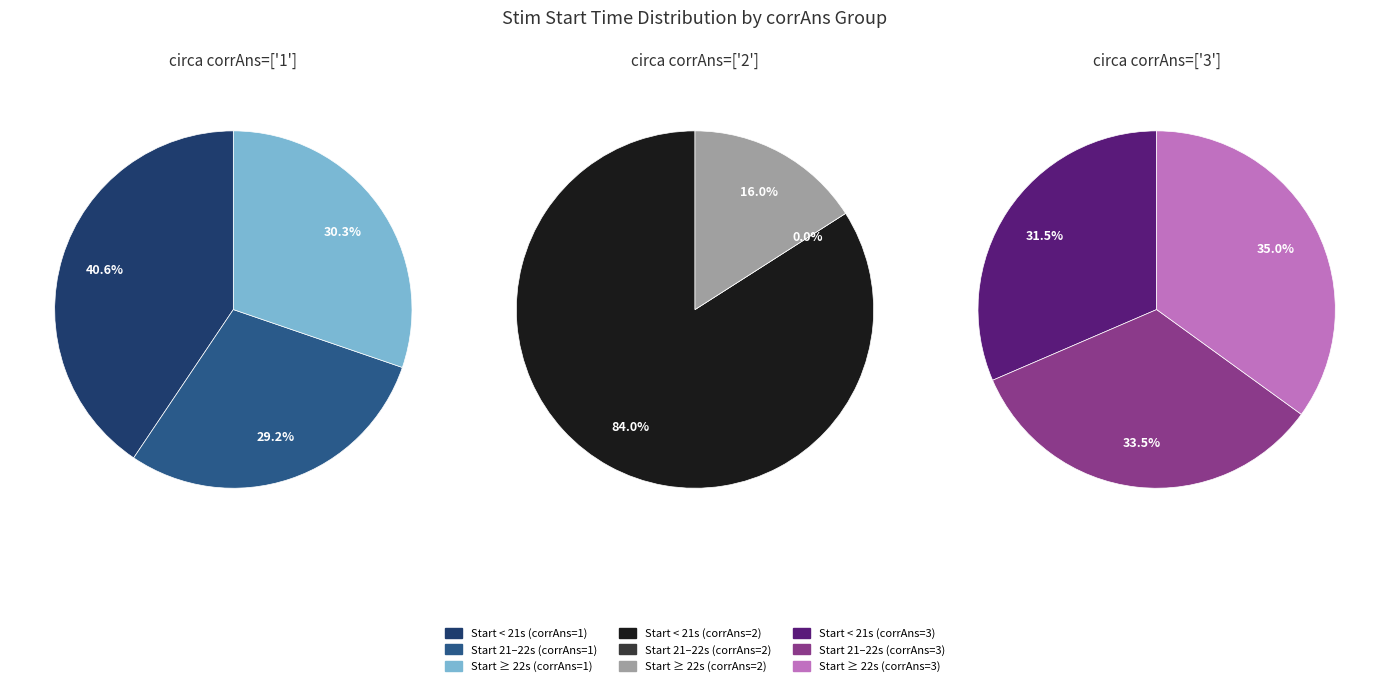

True or false: 1 accounts for 1% of the total.

False